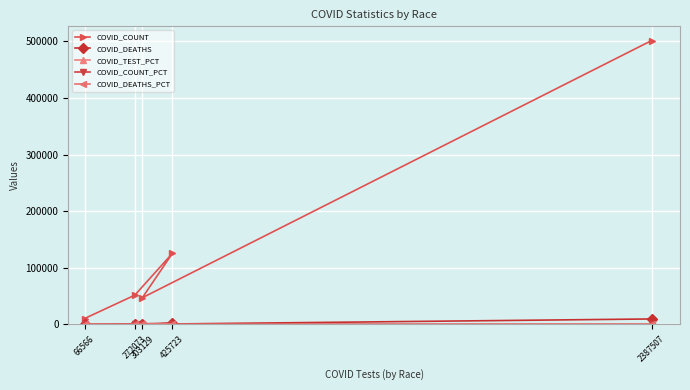

What is the difference between the second highest and minimum values in the COVID_COUNT series?

114944.0